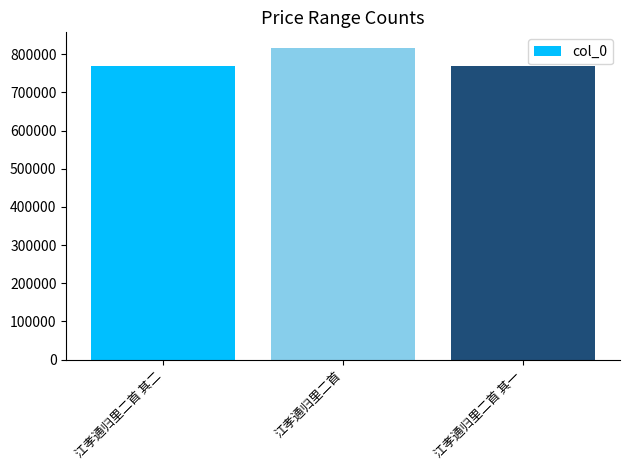

How many values are below 770373?

1